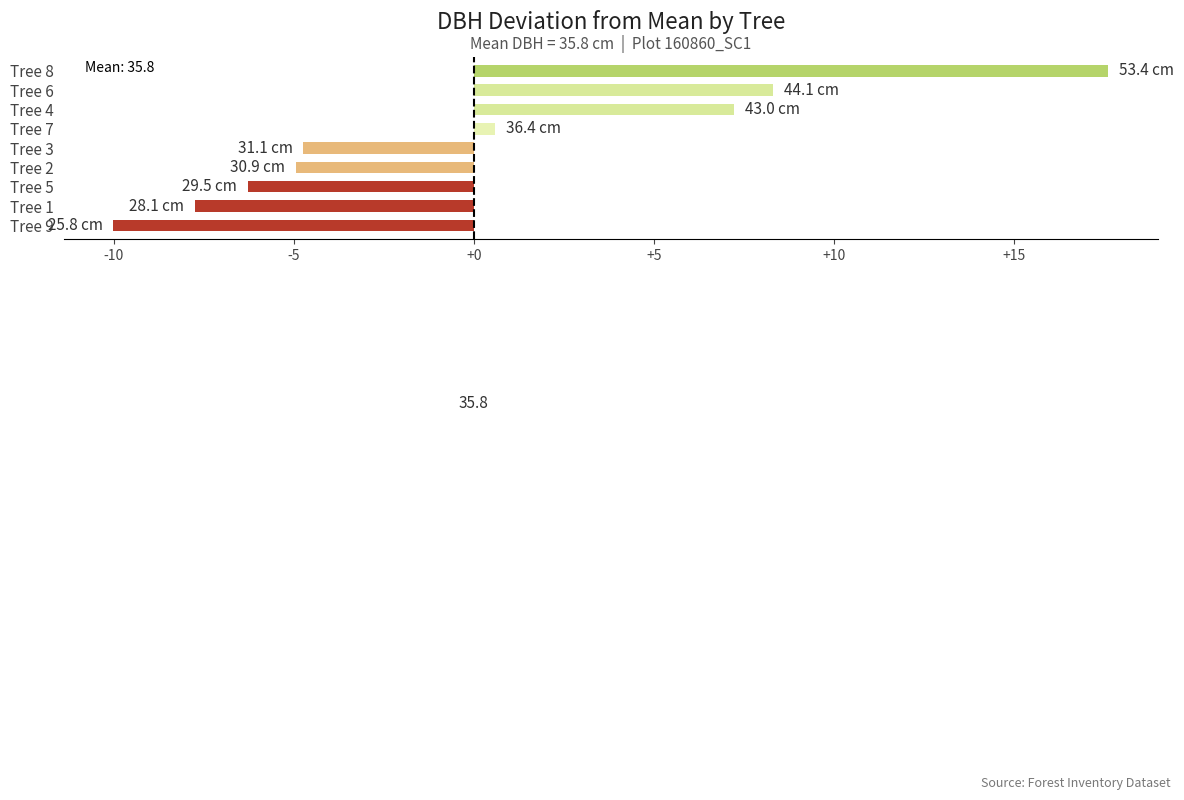

What is the difference between the maximum and minimum values?

27.6